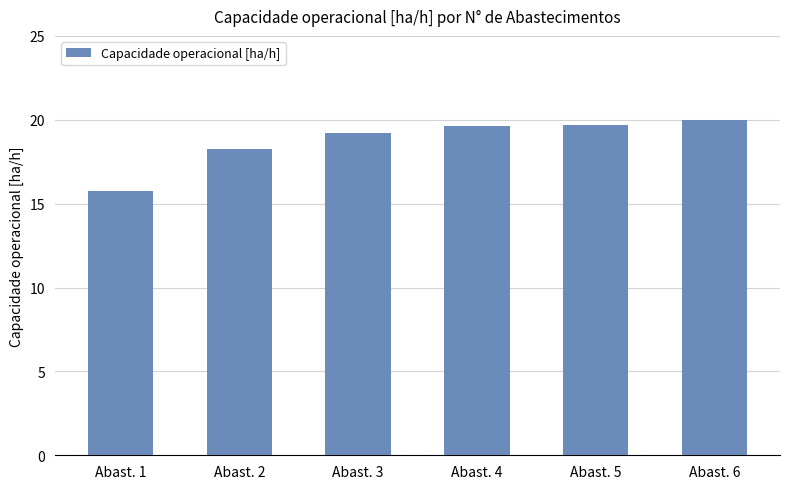

What is the value of the 5th bar from the left?

19.7